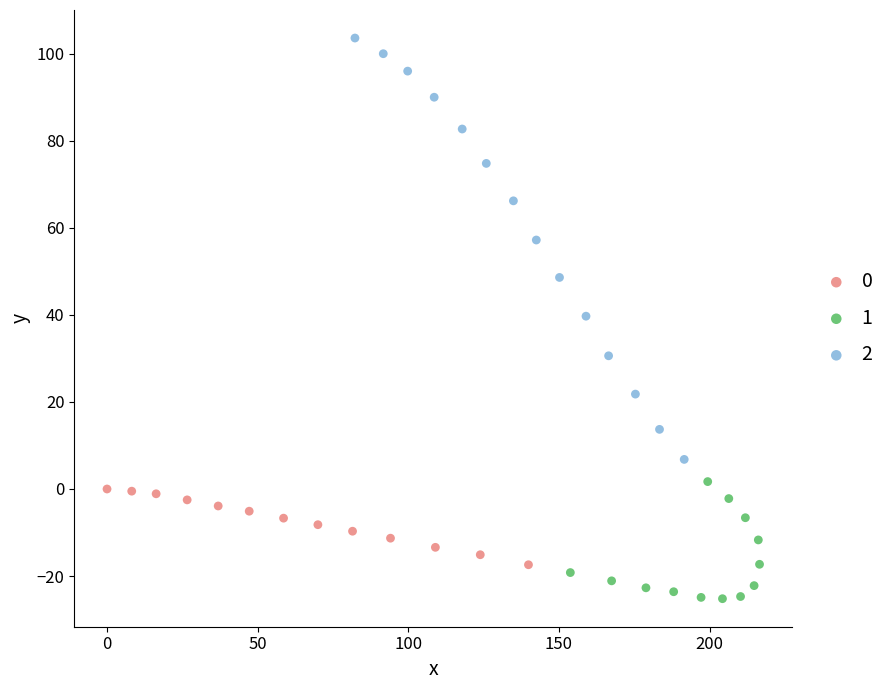

Which series reaches the minimum Y coordinate?

1